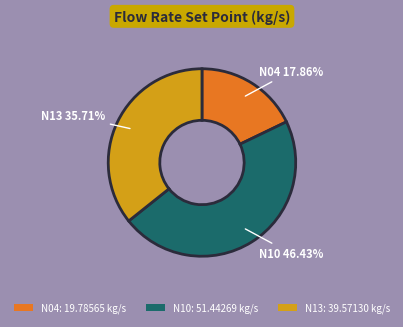

How many segments does this pie chart have?

3